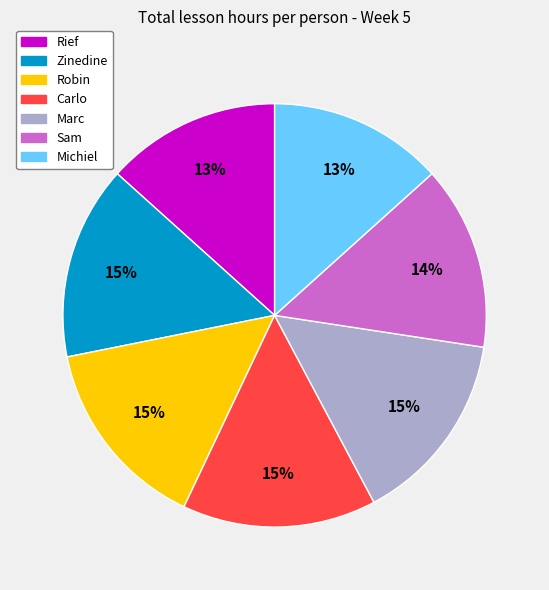

True or false: Sam accounts for 14% of the total.

True